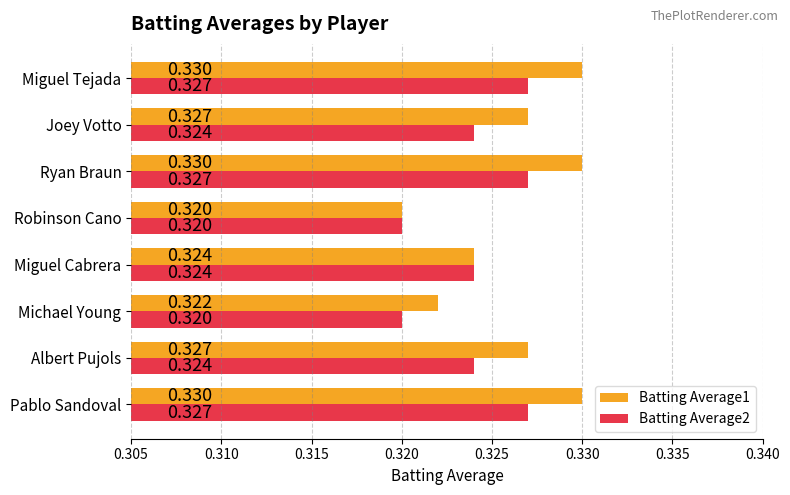

What are all the series names shown in the legend?

Batting Average1, Batting Average2